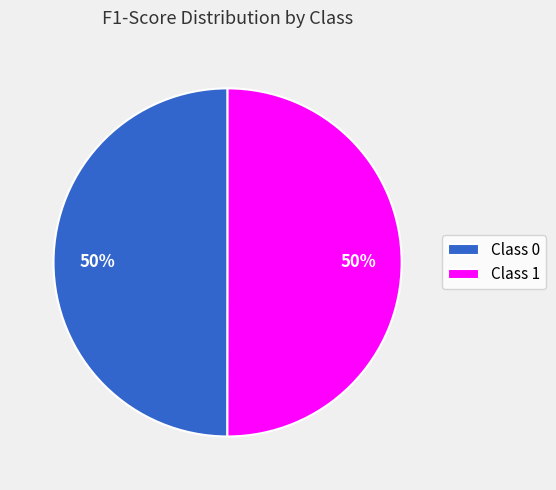

The Class 0 slice represents 50% of the pie. True or false?

True